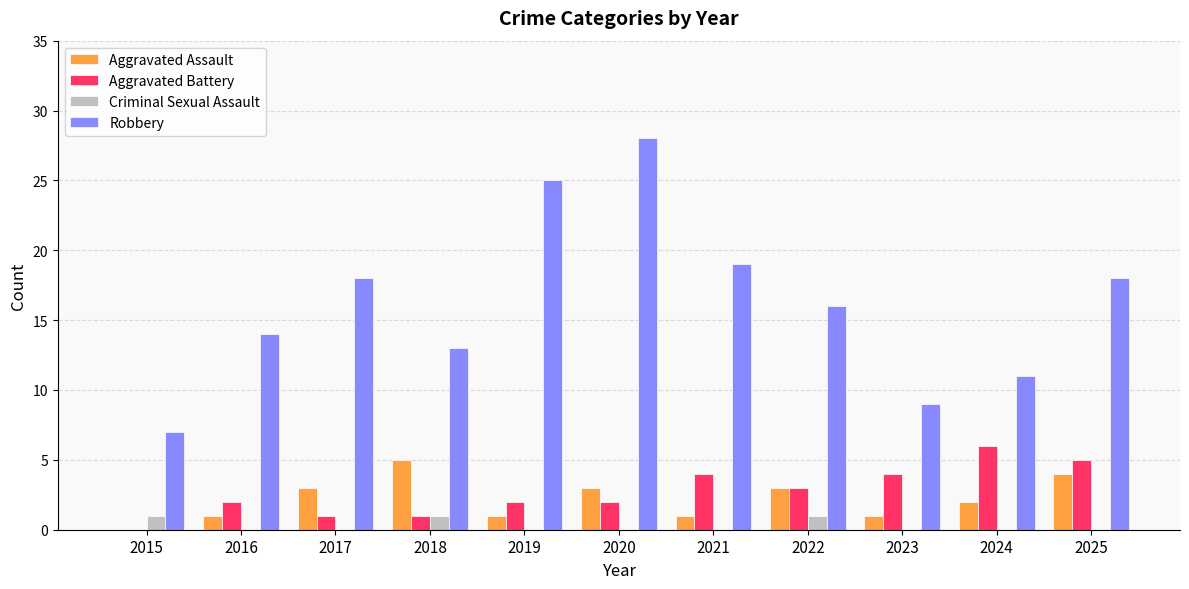

How many groups of bars are there?

11